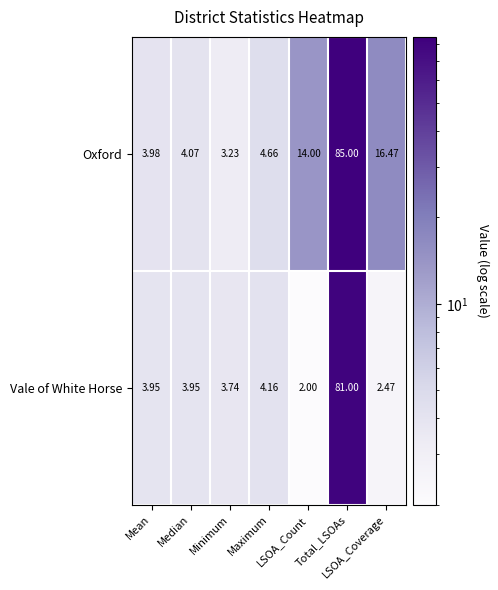

Rank the series by their maximum value, from lowest to highest.

Vale of White Horse, Oxford